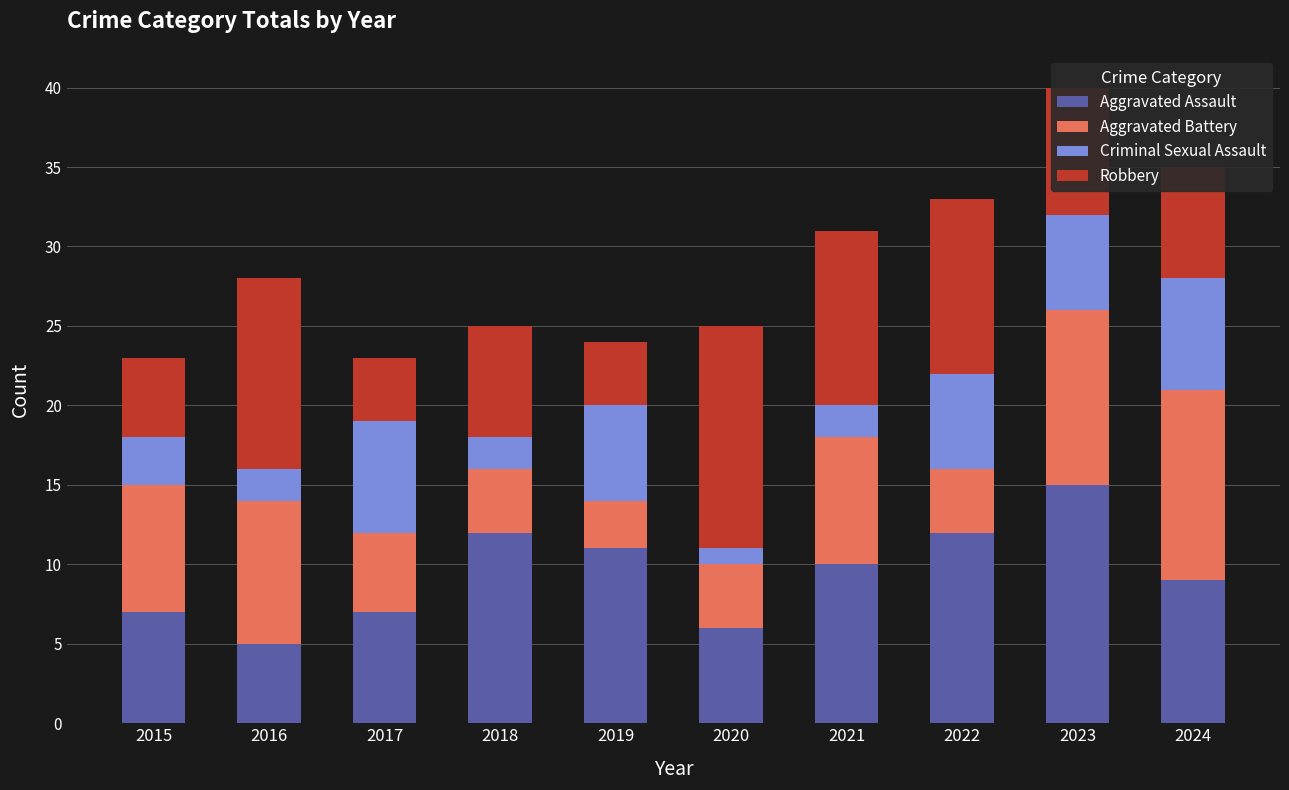

What is the total value across all series at 2015?

23